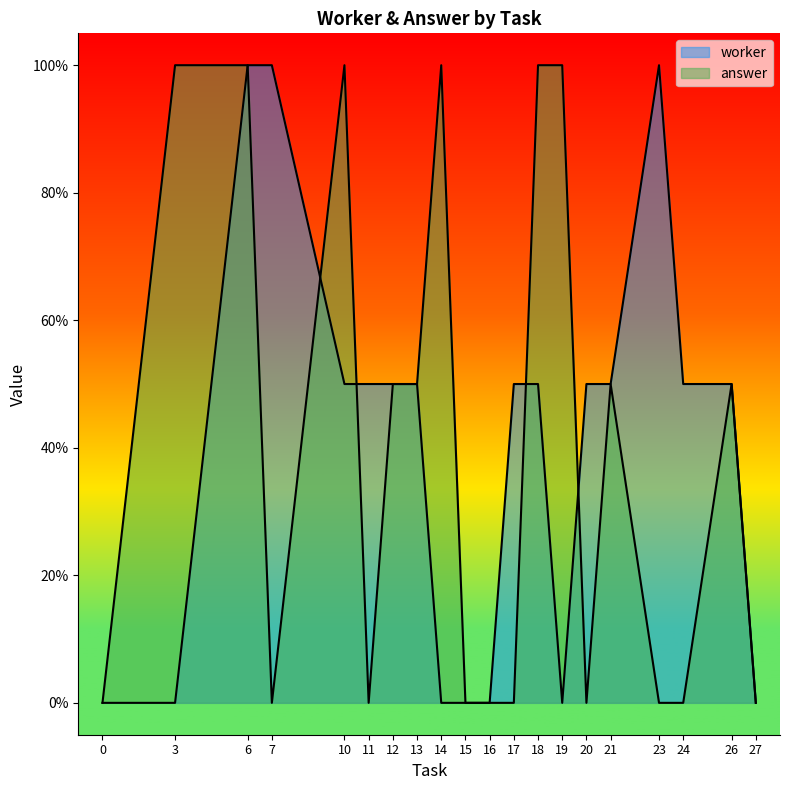

At which category does answer reach its first local peak?

3